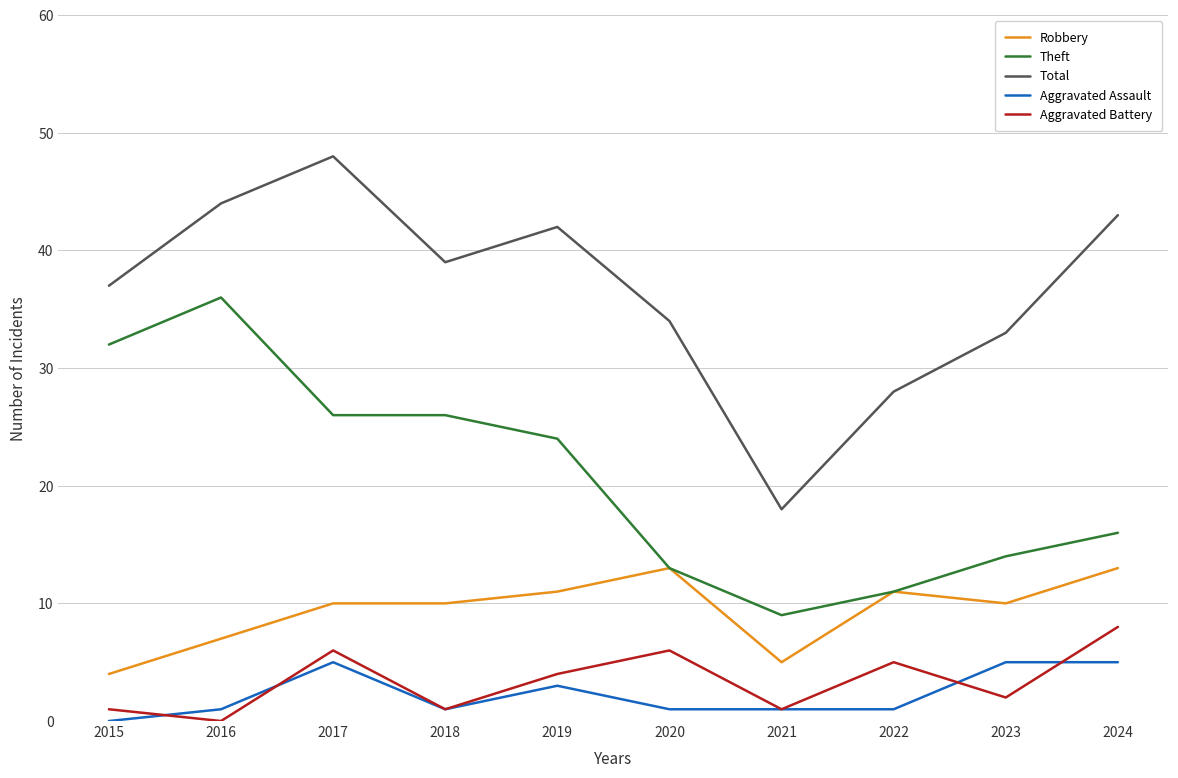

The Aggravated Battery series shows 1 at 2018. True or false?

True